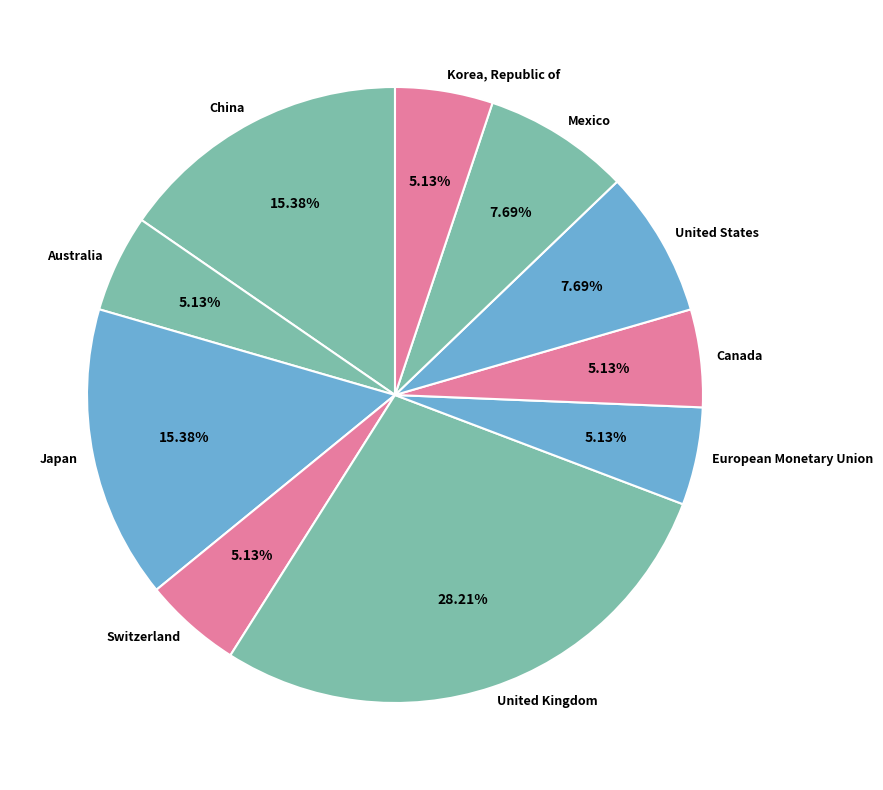

What is the largest slice in the pie chart?

United Kingdom